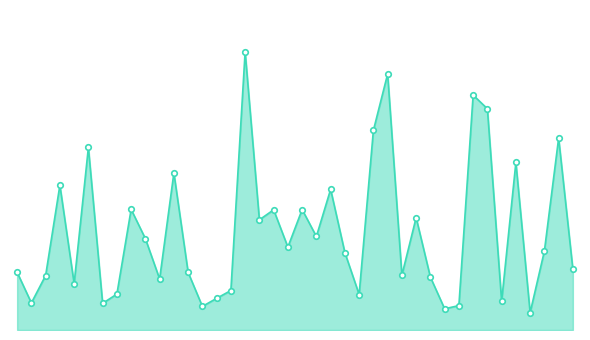

What is the smallest value displayed?

29592.1